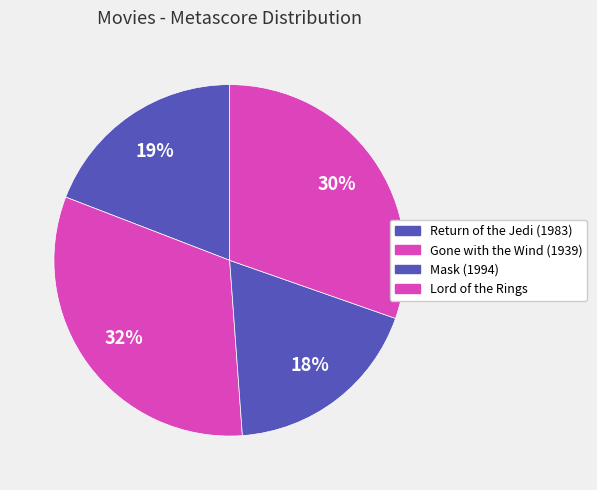

Is there any slice that represents more than half of the pie?

No